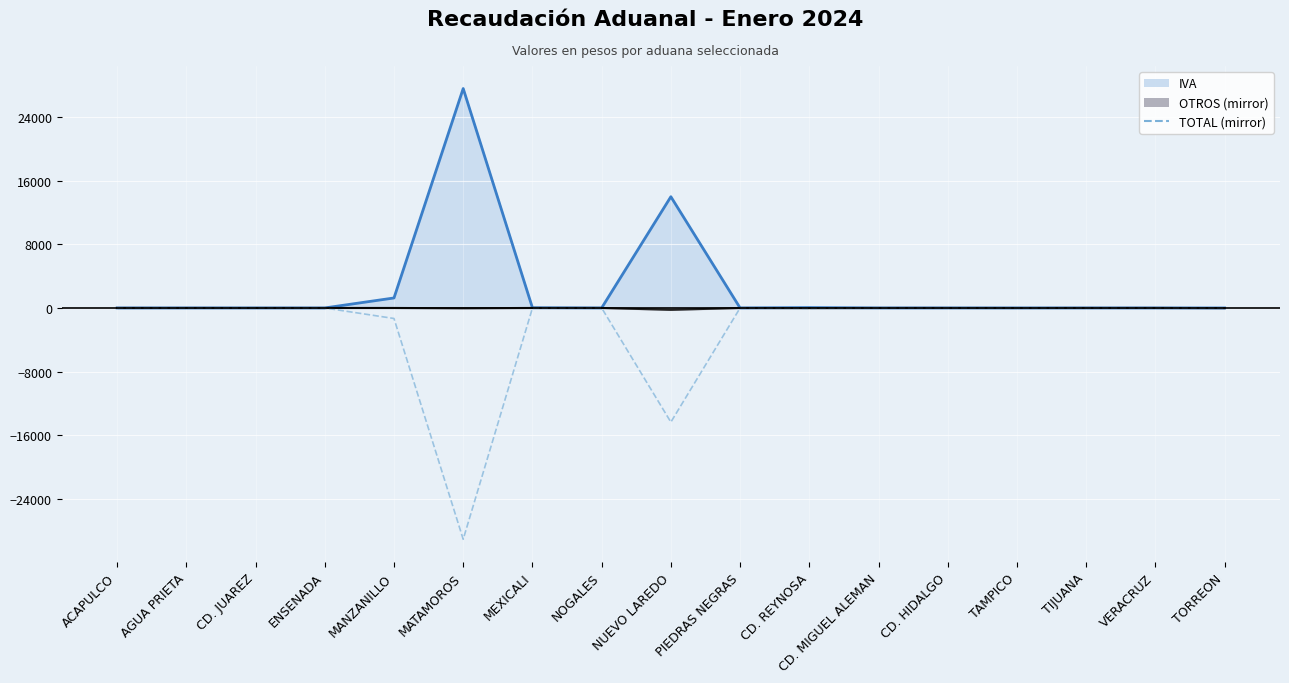

What is the value of the 6th point from the left?

-29074.1